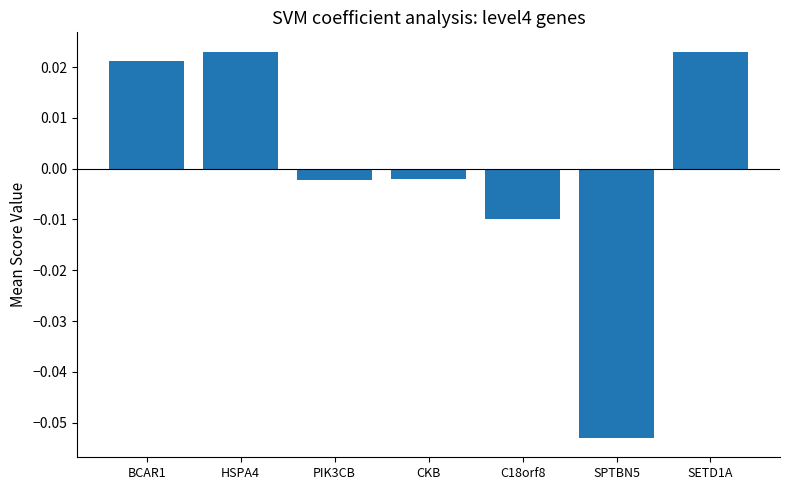

What is the label of the 7th bar from the left?

SETD1A